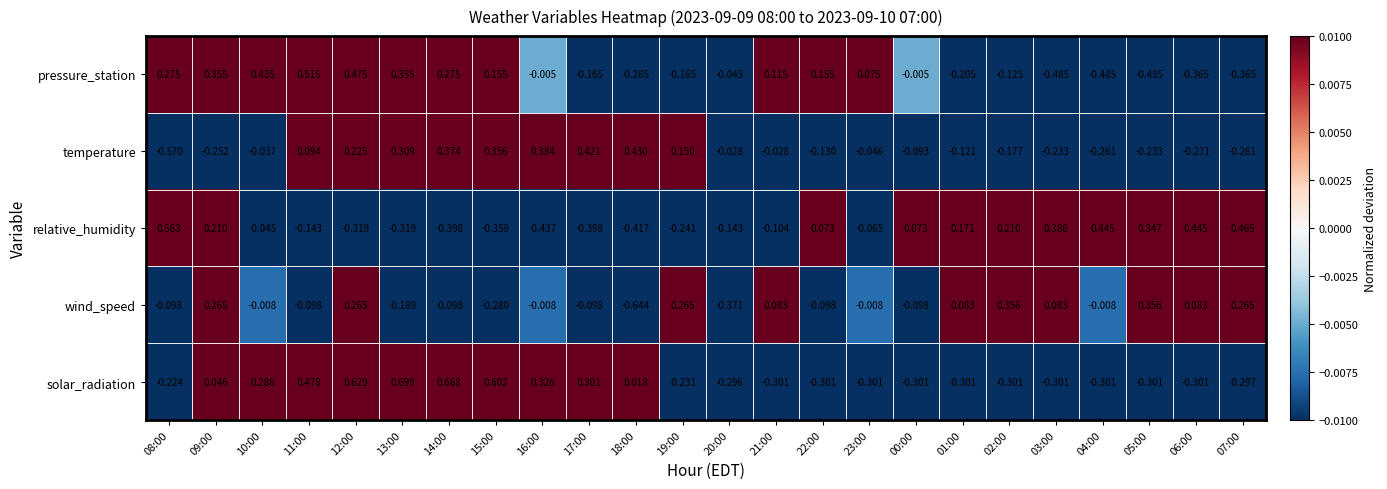

Is the value of temperature at 01:00 greater than the value of wind_speed at 14:00?

No